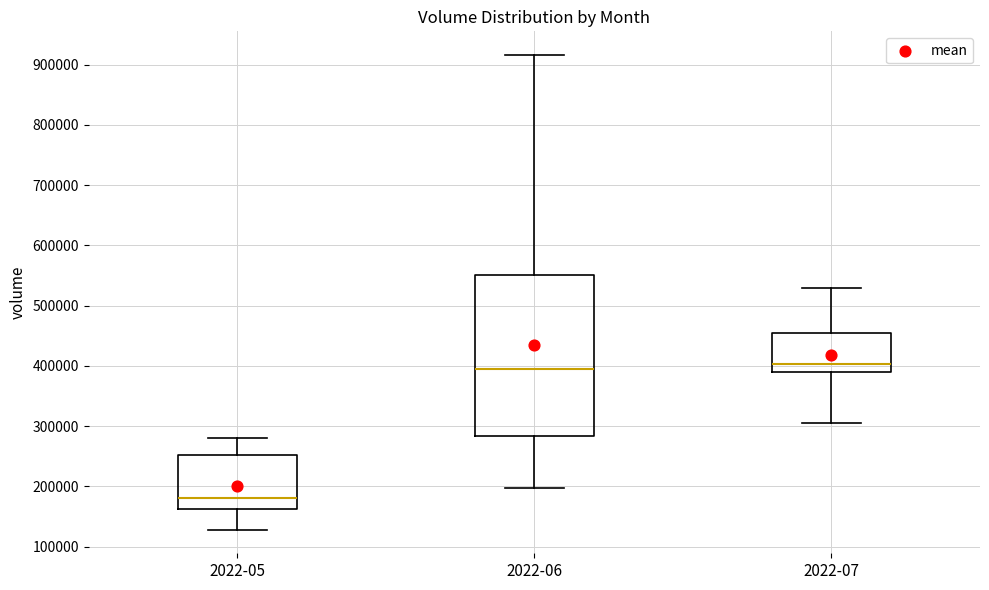

Where does the upper whisker of the box for 2022-05 end on the y-axis? The values are not printed on the chart, so give them approximately, as read against the axis.

280000